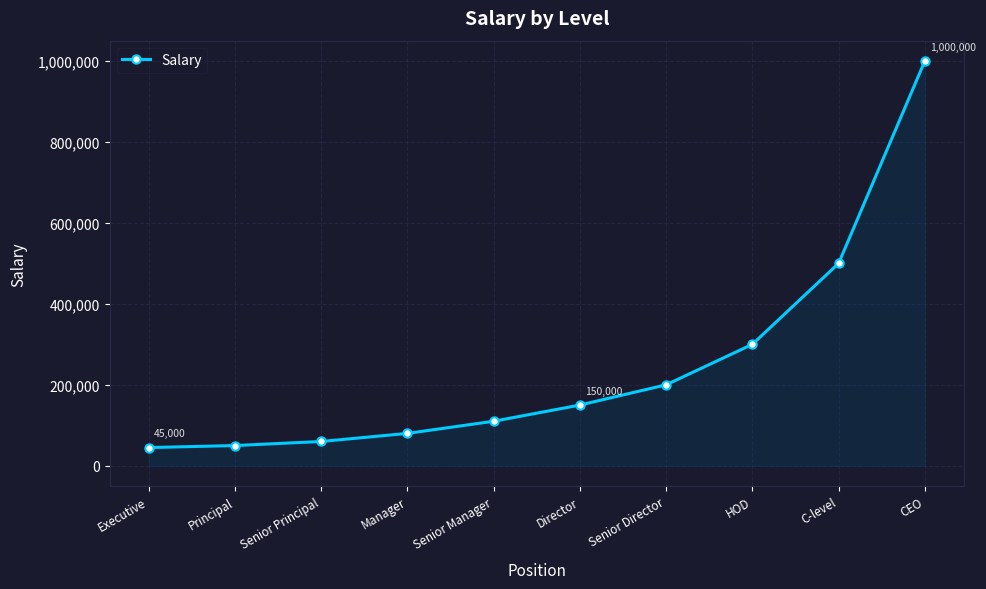

True or false: the data shows 12427 at Senior Principal.

False